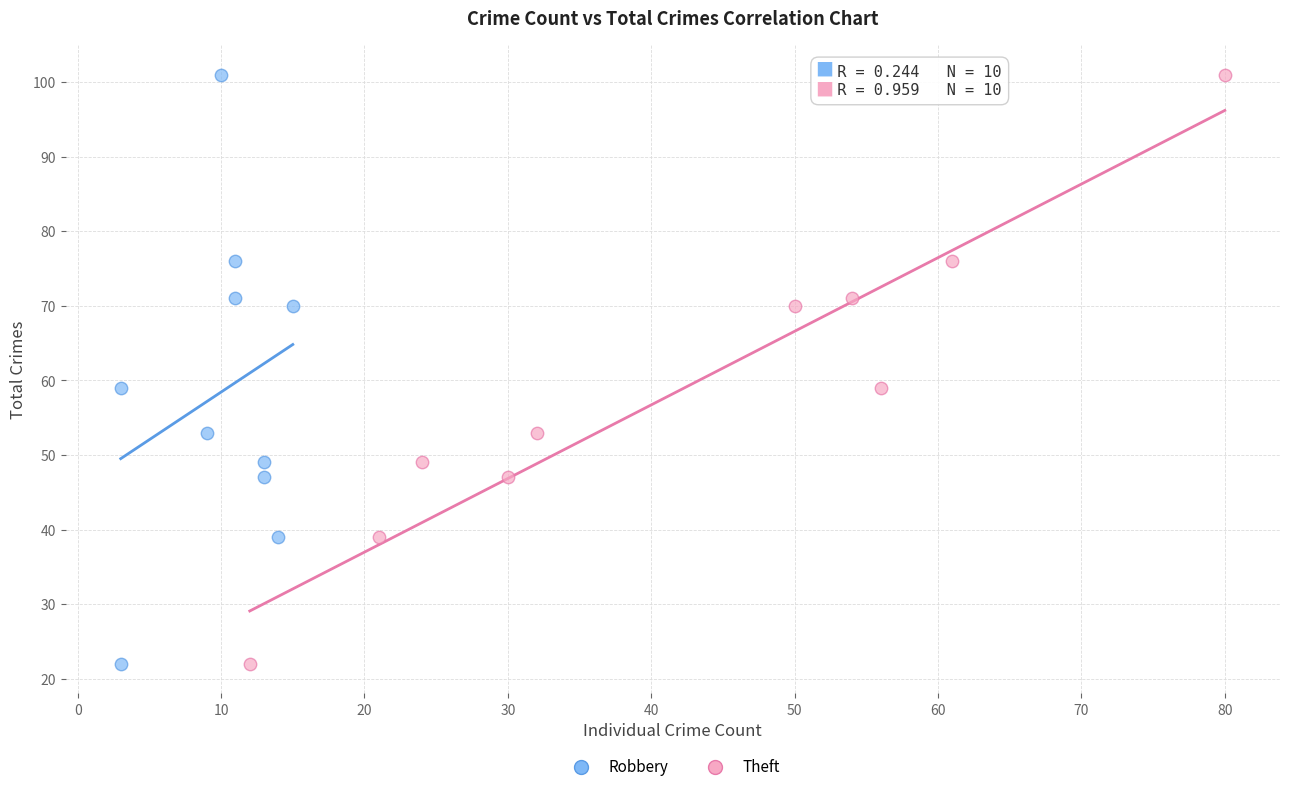

What are all the series names shown in the legend?

Robbery, Theft